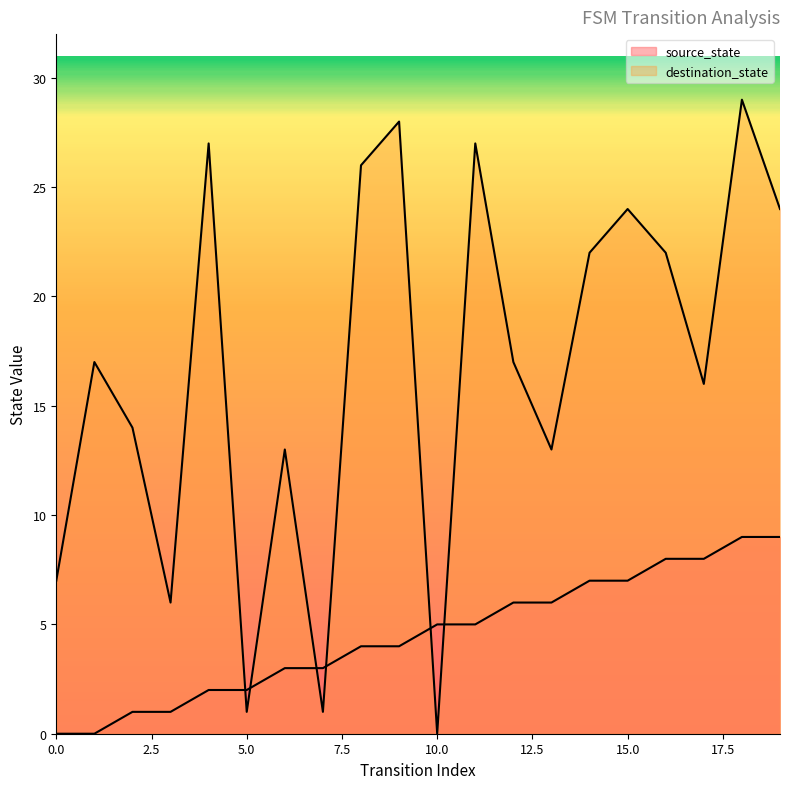

True or false: destination_state has more than 0 interior local peaks.

True